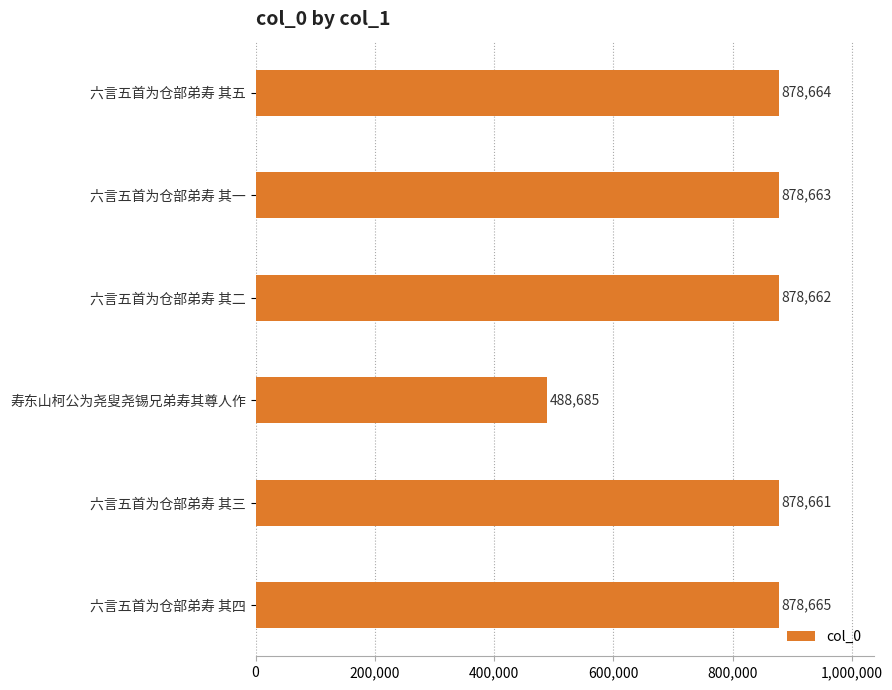

The chart shows a value of 767566 at 寿东山柯公为尧叟尧锡兄弟寿其尊人作. True or false?

False